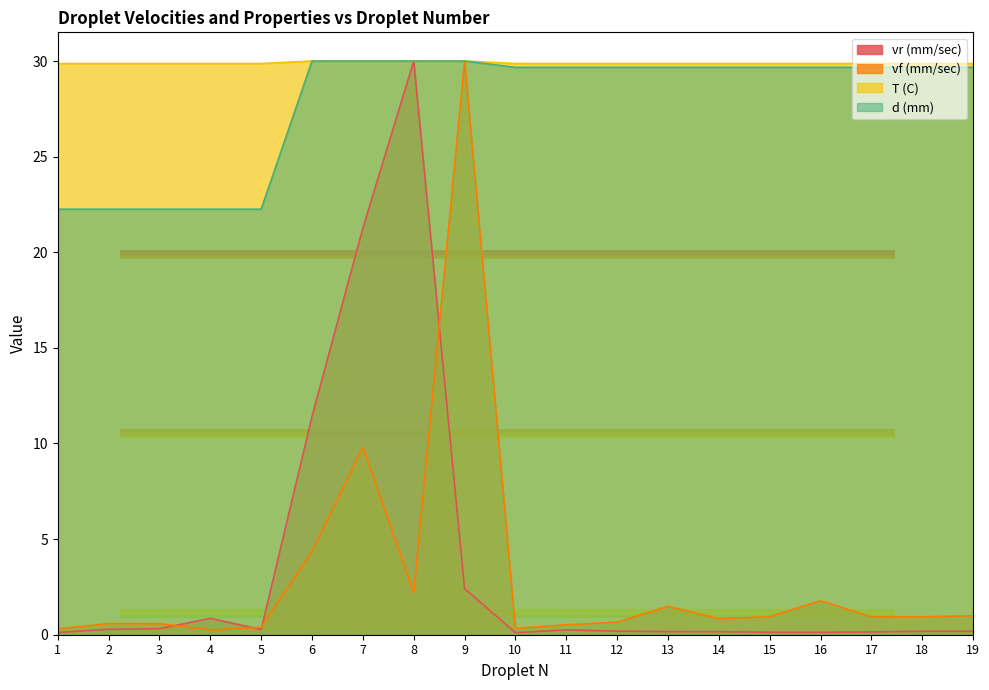

Reading right to left, what are all the values shown in this chart?

vr (mm/sec): 0.2	0.2	0.1	0.1	0.1	0.2	0.2	0.2	0.3	0.1	2.4	30.0	21.3	11.4	0.3	0.9	0.3	0.3	0.1
vf (mm/sec): 1.0	0.9	0.9	1.8	0.9	0.8	1.5	0.7	0.5	0.3	30.0	2.2	9.8	4.3	0.4	0.2	0.6	0.6	0.3
T (C): 29.9	29.9	29.9	29.9	29.9	29.9	29.9	29.9	29.9	29.9	30.0	30.0	30.0	30.0	29.9	29.9	29.9	29.9	29.9
d (mm): 29.7	29.7	29.7	29.7	29.7	29.7	29.7	29.7	29.7	29.7	30.0	30.0	30.0	30.0	22.3	22.3	22.3	22.3	22.3